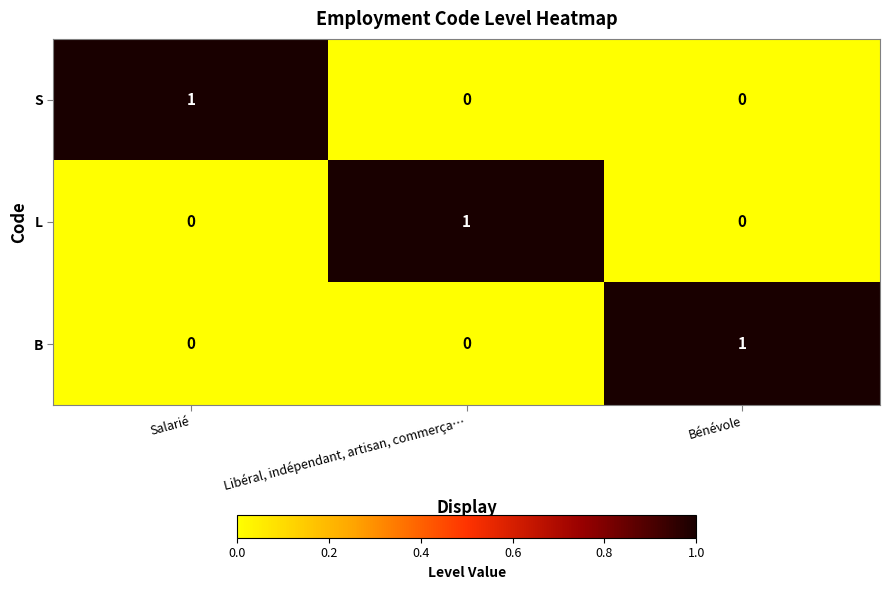

How many series are shown in this chart?

3